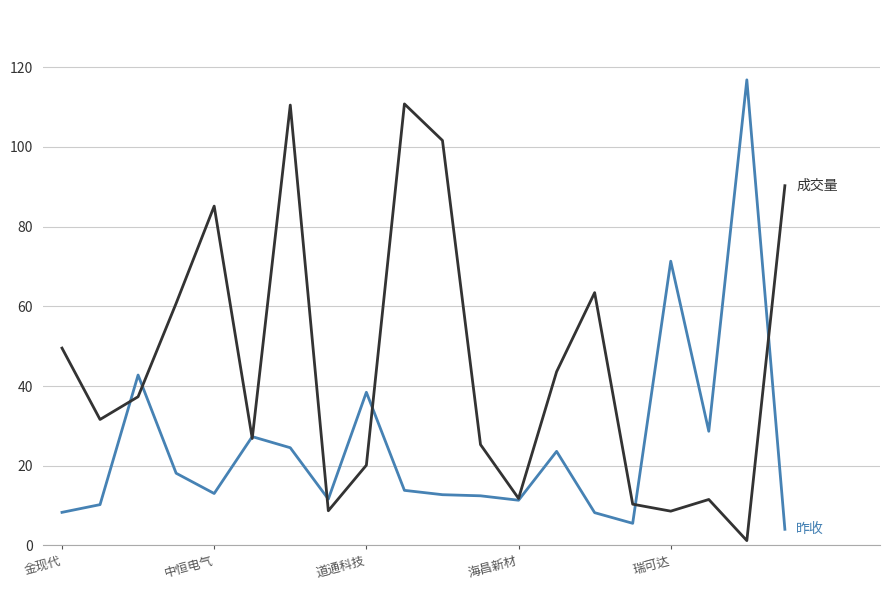

How many lines are shown in the chart?

2